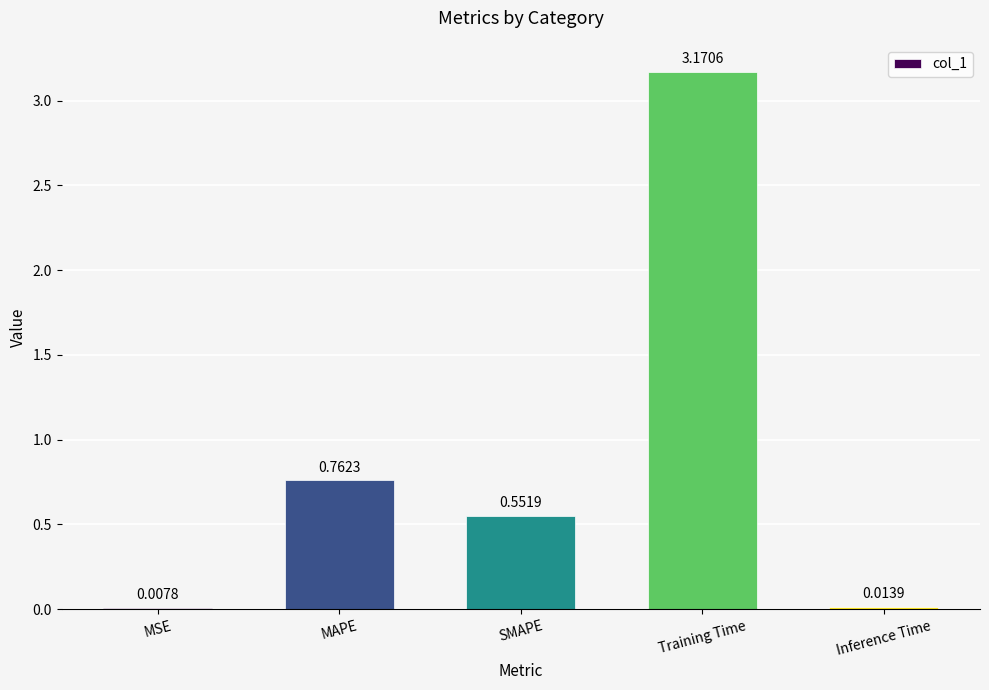

Count the number of data series in this chart.

1